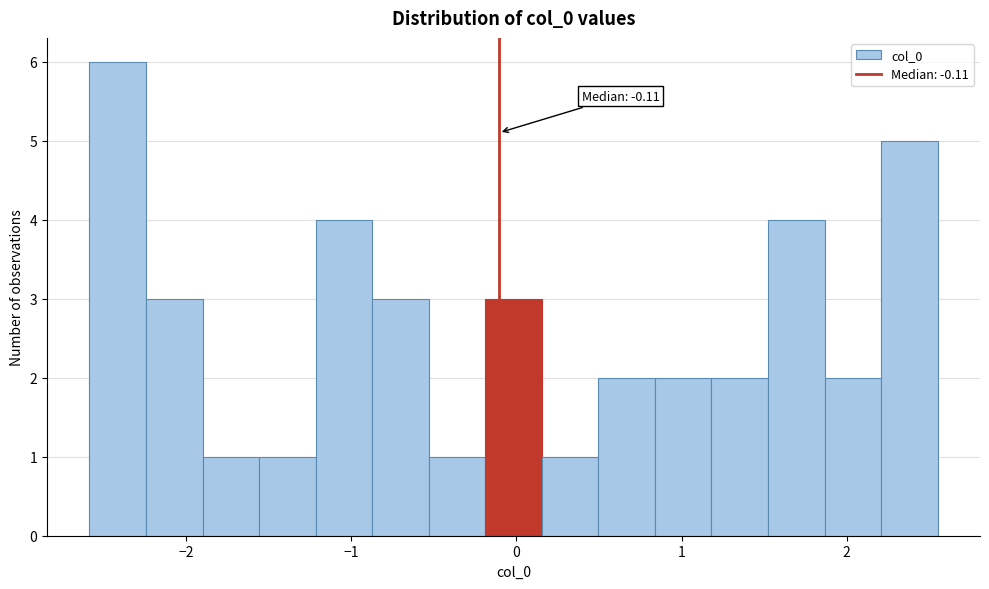

Read against the x-axis, roughly where is the centre of the tallest bar?

-2.4